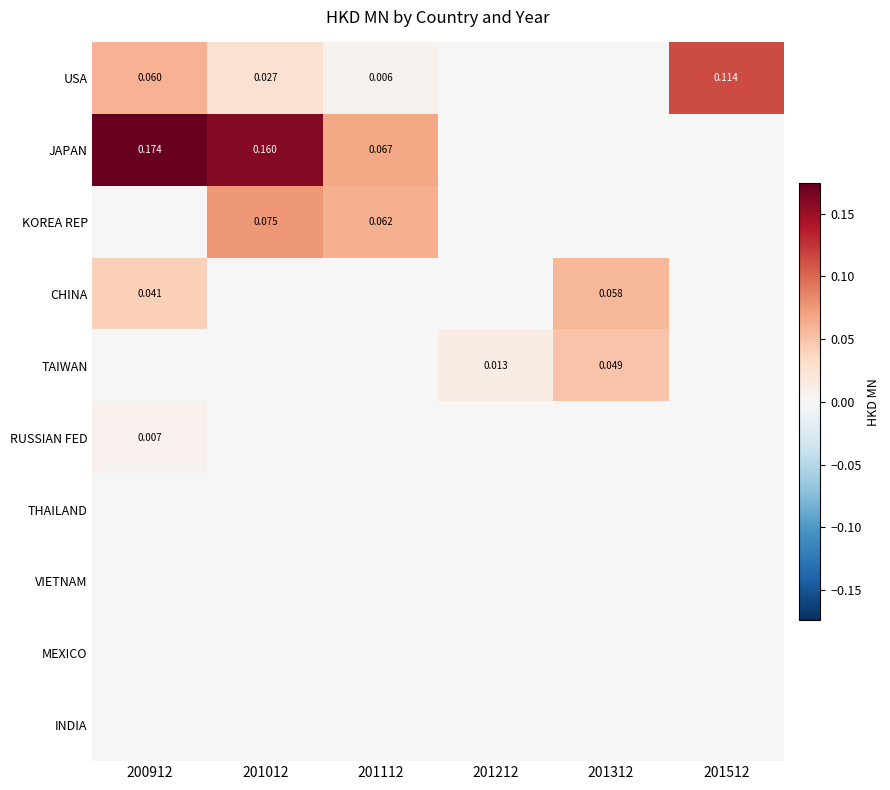

Between 201012 and 201312, which is larger?

201012